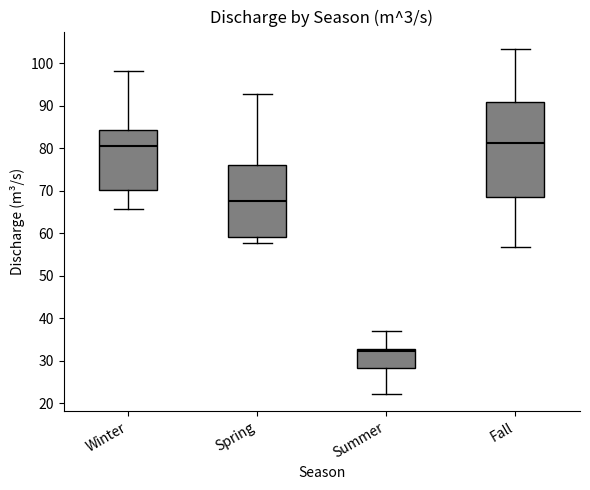

Reading left to right, transcribe this box plot: for each box, give where its median line is, the range the box spans, and where its two whiskers end, as read against the y-axis. The values are not printed on the chart, so give them approximately, as read against the axis.

Winter: median 81, box 70 to 84, whiskers 66 to 98
Spring: median 68, box 59 to 76, whiskers 58 to 93
Summer: median 32, box 28 to 33, whiskers 22 to 37
Fall: median 81, box 69 to 91, whiskers 57 to 103